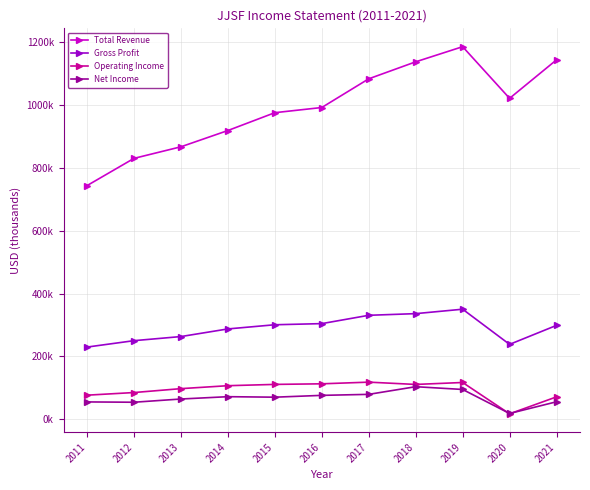

Which series has the largest total across all categories?

Total Revenue